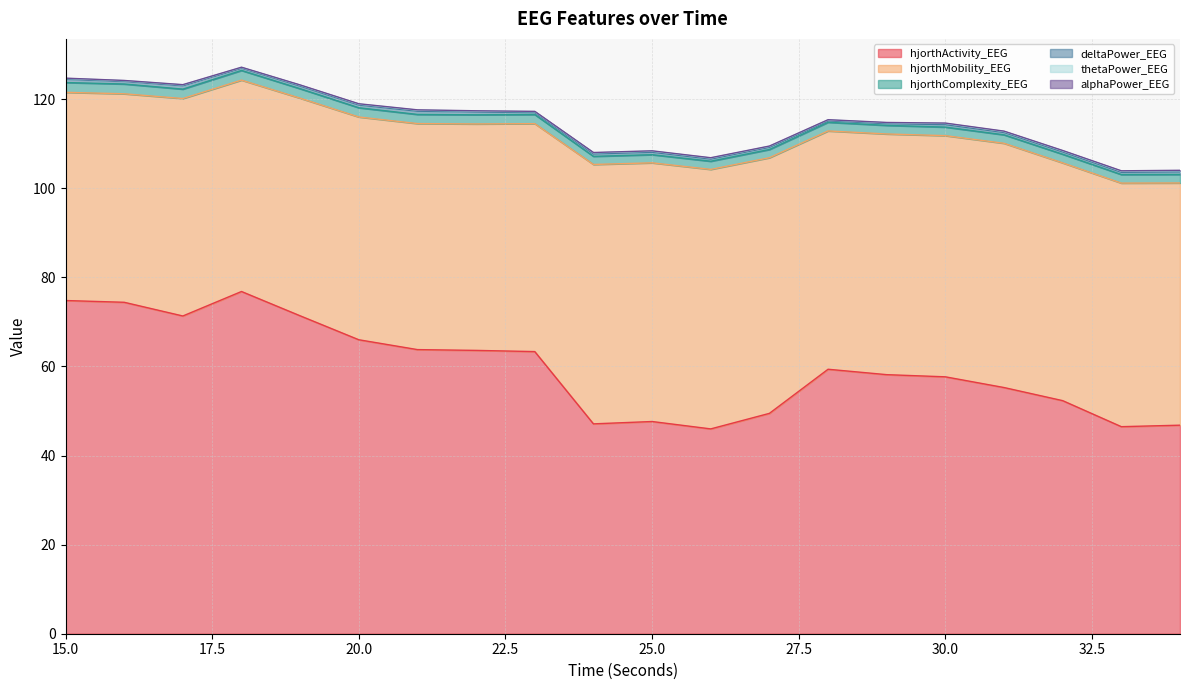

What is the smallest value displayed?

0.1